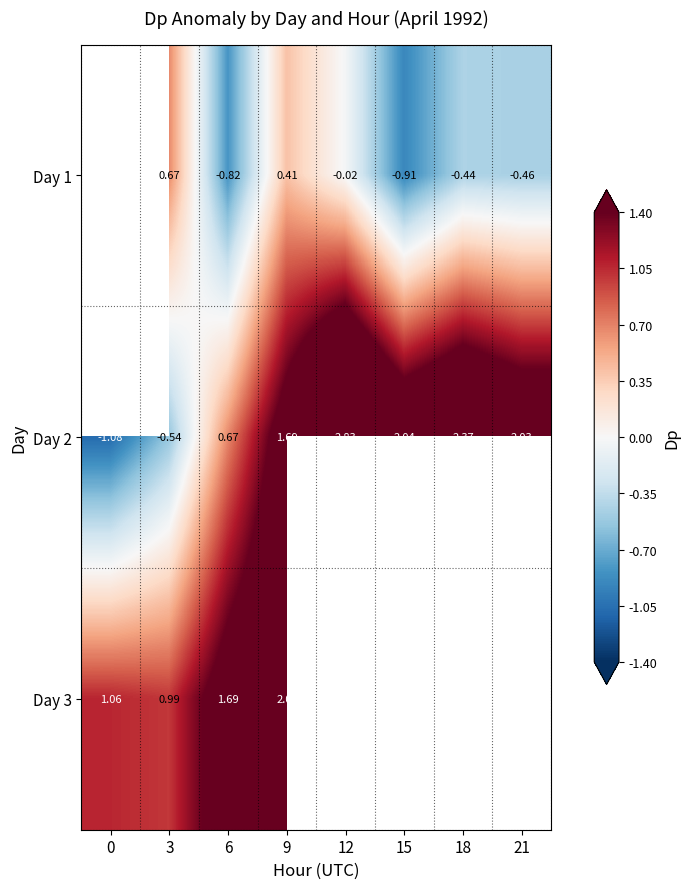

Rank the series at 9 from highest to lowest value.

Day 3, Day 2, Day 1